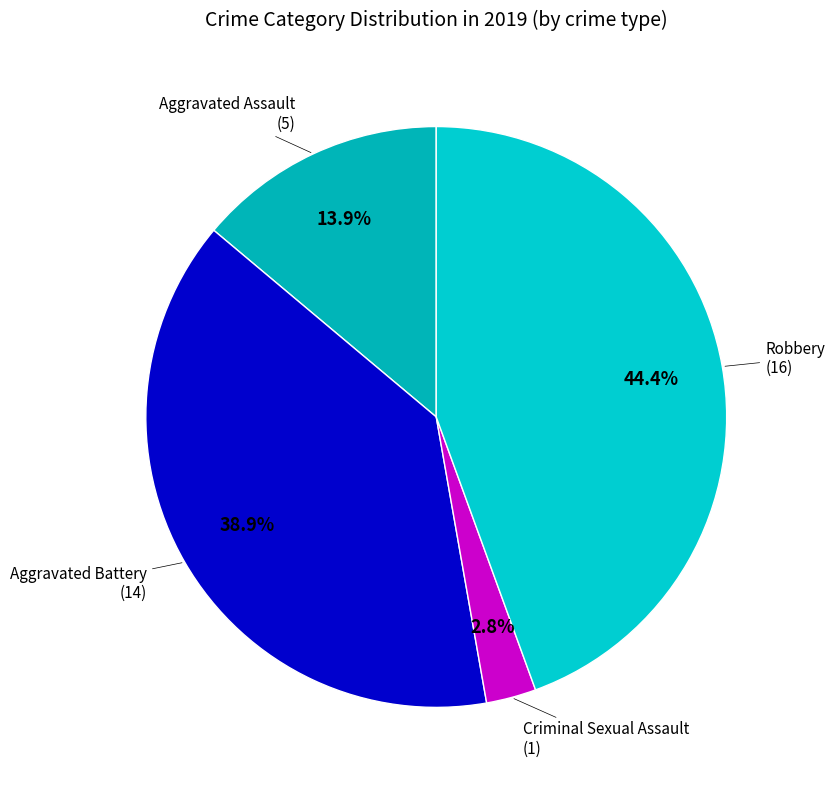

Which has a higher value, Aggravated Assault or Robbery?

Robbery